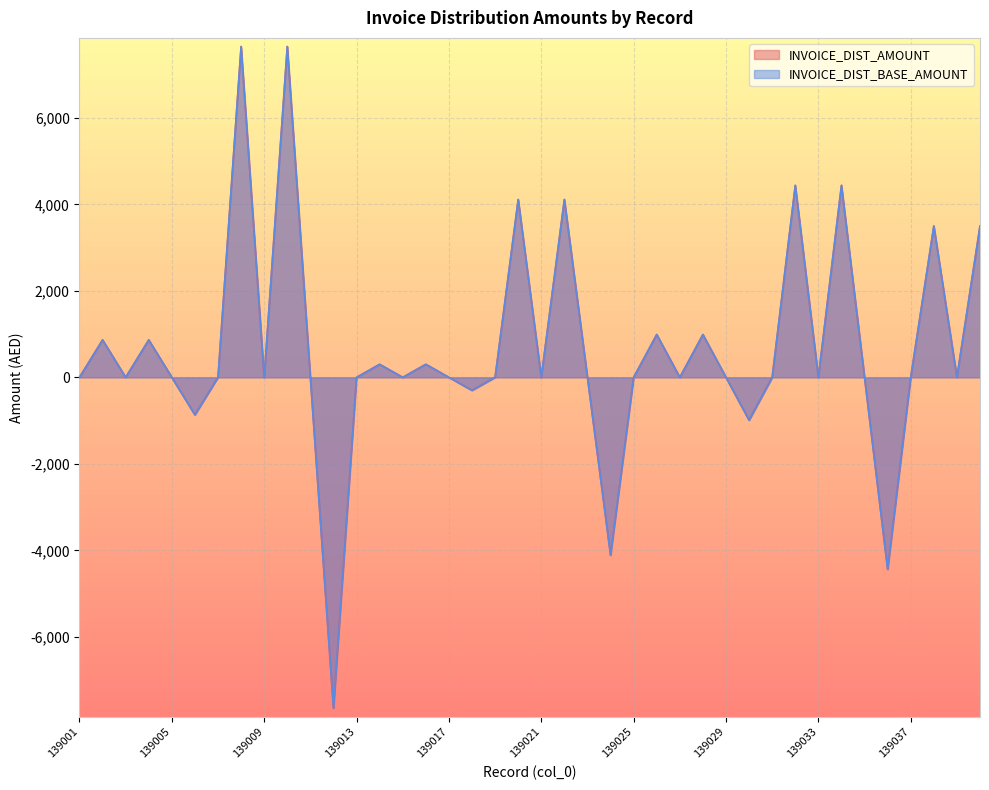

List the labels in order of INVOICE_DIST_BASE_AMOUNT value, smallest first.

139012, 139036, 139024, 139030, 139006, 139018, 139001, 139003, 139005, 139007, 139009, 139011, 139013, 139015, 139017, 139019, 139021, 139023, 139025, 139027, 139029, 139031, 139033, 139035, 139037, 139039, 139014, 139016, 139002, 139004, 139026, 139028, 139038, 139040, 139020, 139022, 139032, 139034, 139008, 139010